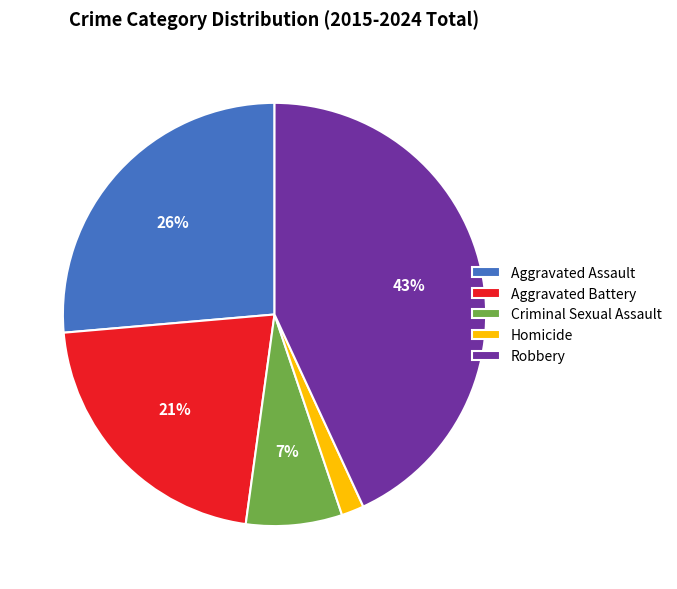

True or false: Robbery accounts for 34% of the total.

False